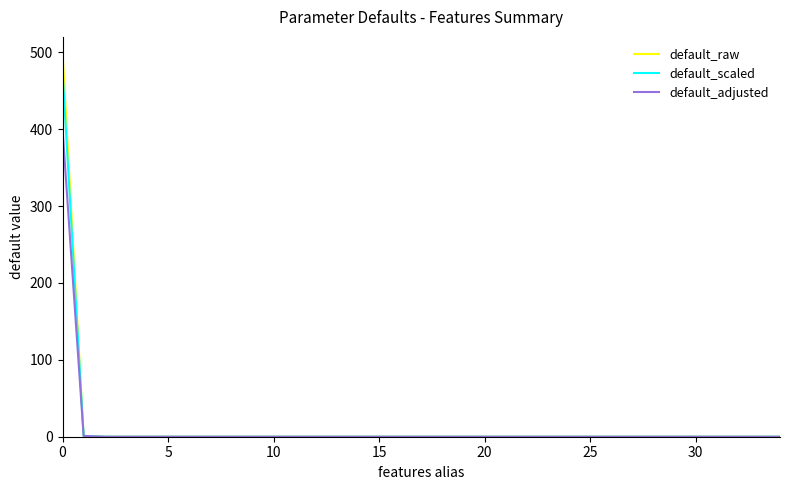

Count the number of categories in the chart.

35